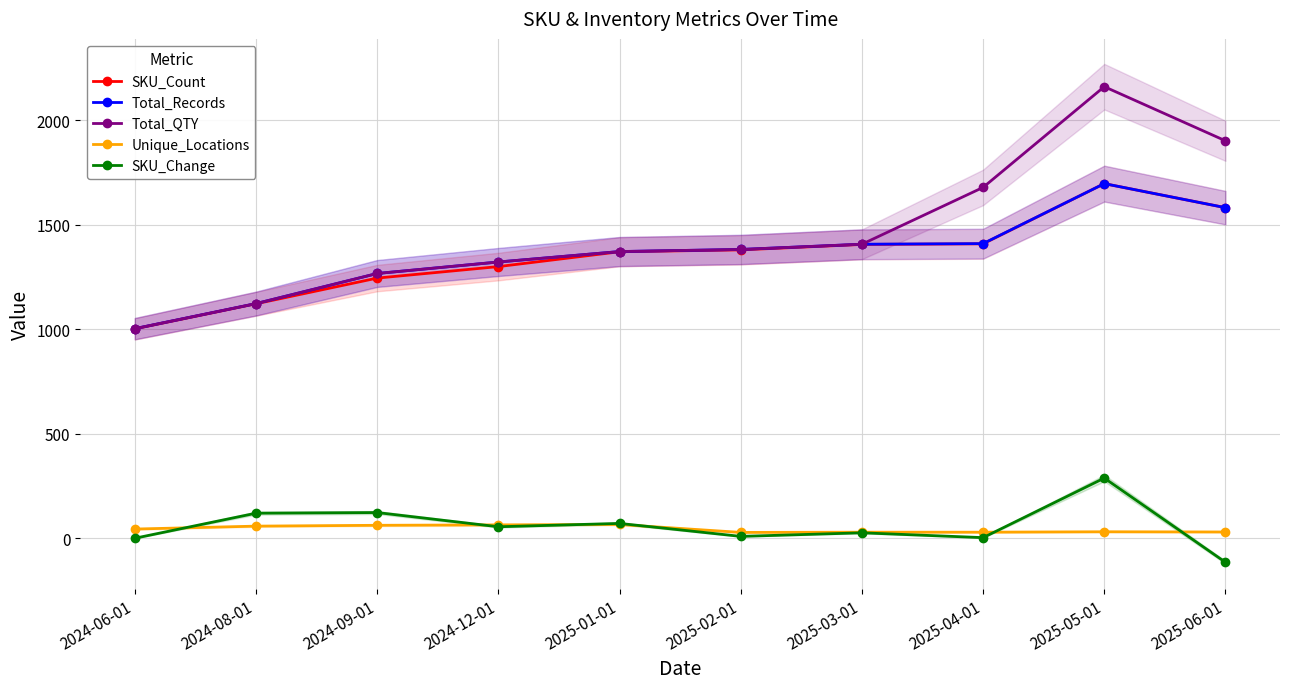

Which series has the widest spread of values?

Total_QTY